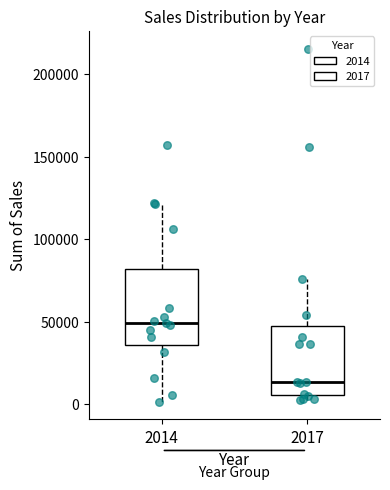

Reading left to right, read every box against the y-axis: the position of its median line, the range the box covers, and the ends of its whiskers. The values are not printed on the chart, so give them approximately, as read against the axis.

2014: median 50000, box 35000 to 80000, whiskers 0 to 120000
2017: median 15000, box 5000 to 45000, whiskers 0 to 75000